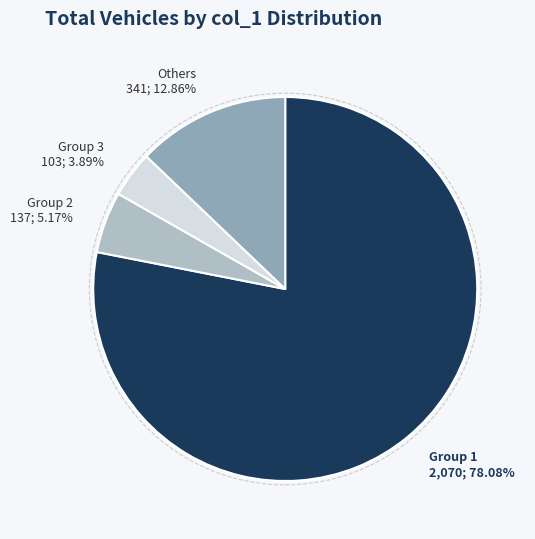

Which slice represents more than half of the pie?

Group 1